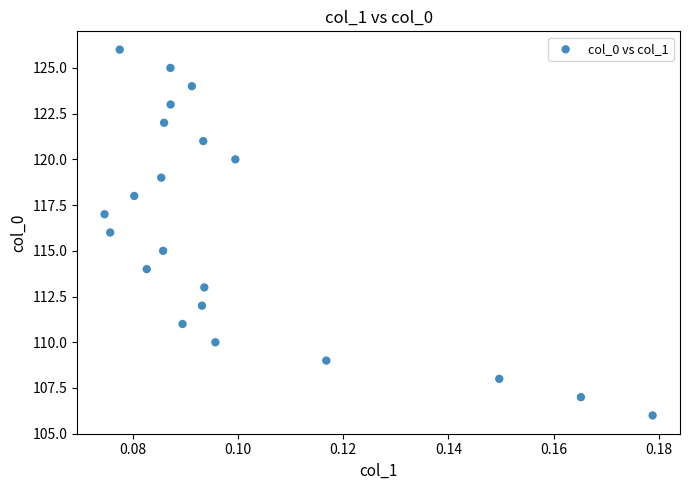

What is the range of Y values (max minus min)?

20